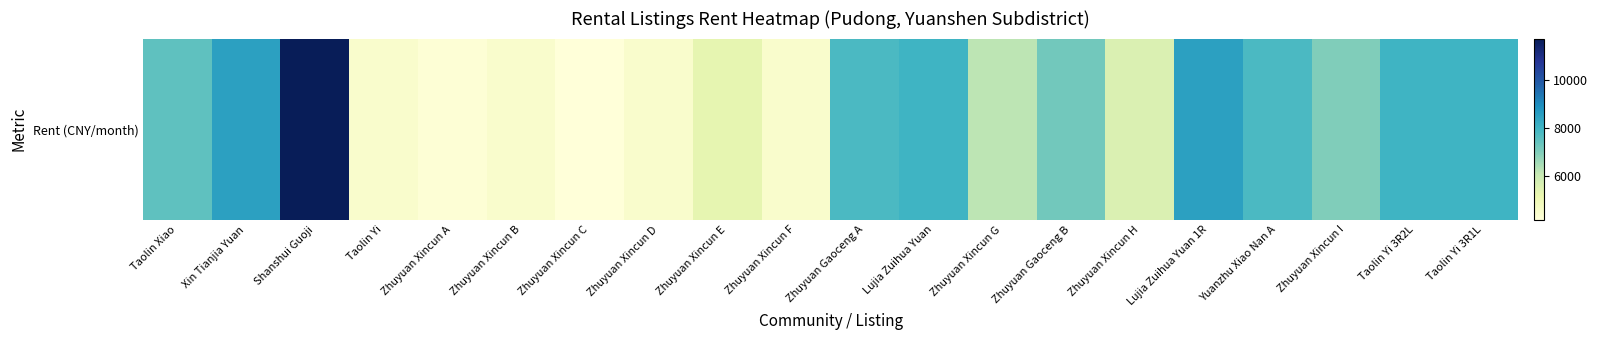

The chart shows a value of 8689 at Zhuyuan Xincun G. True or false?

False